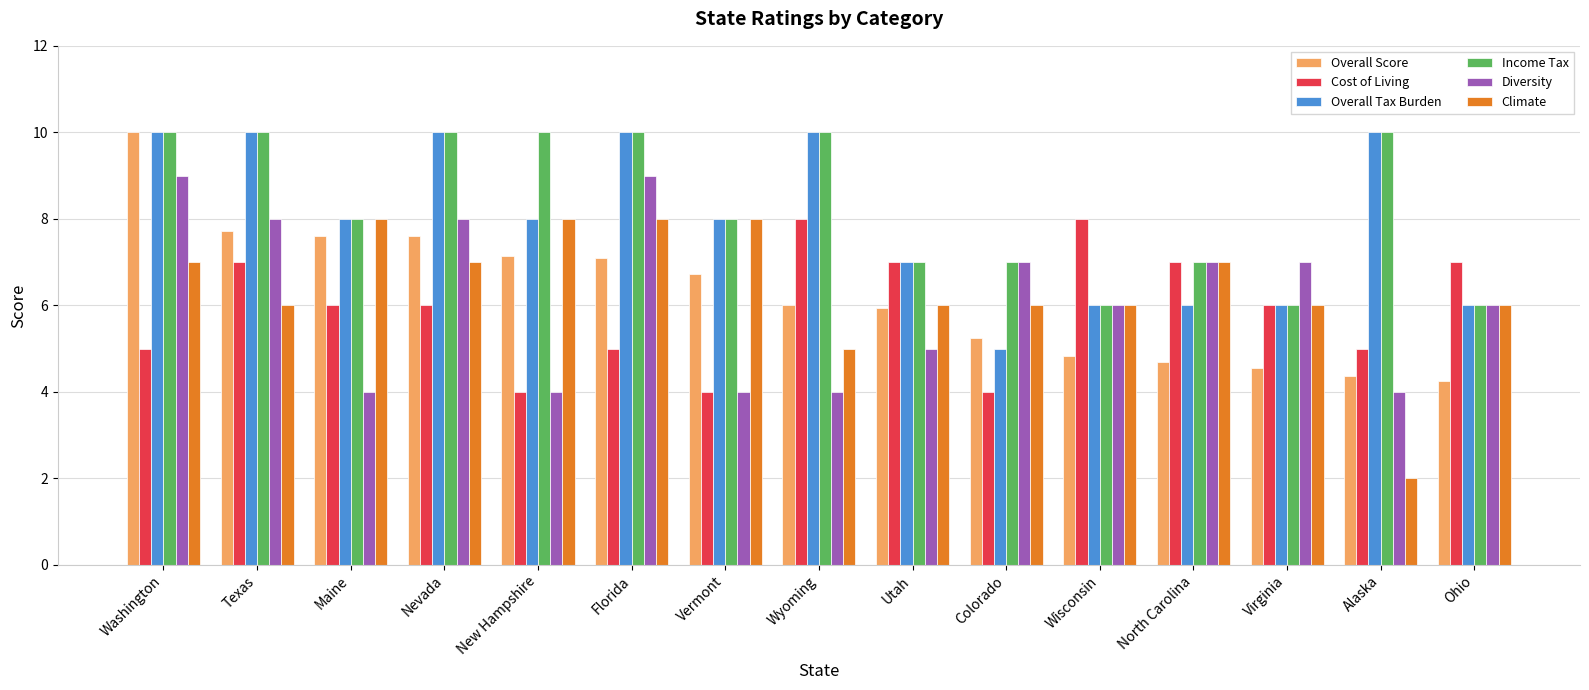

What is the greatest value displayed?

10.0